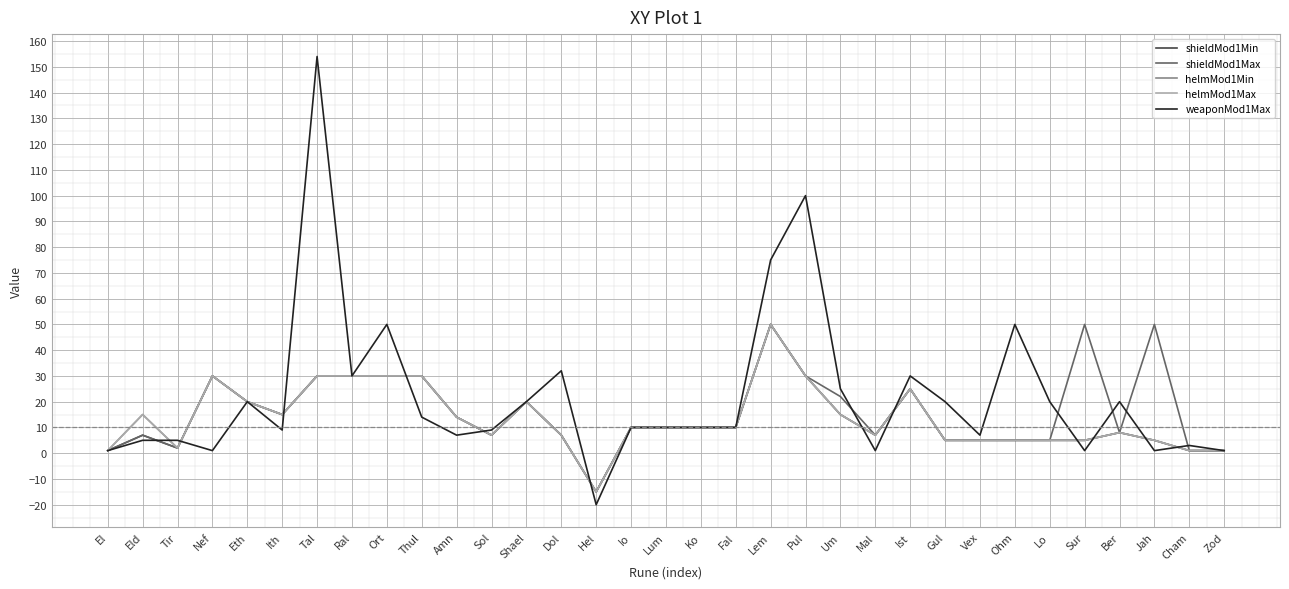

At how many categories does at least one series exceed 152?

1